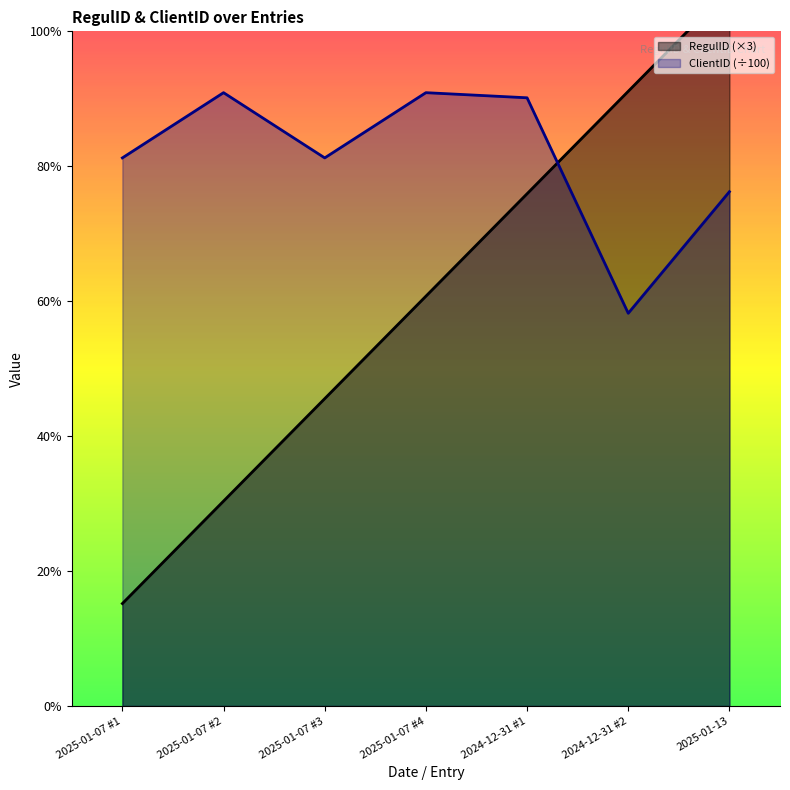

List the labels in order of RegulID value, largest first.

2025-01-13, 2024-12-31 #2, 2024-12-31 #1, 2025-01-07 #4, 2025-01-07 #3, 2025-01-07 #2, 2025-01-07 #1